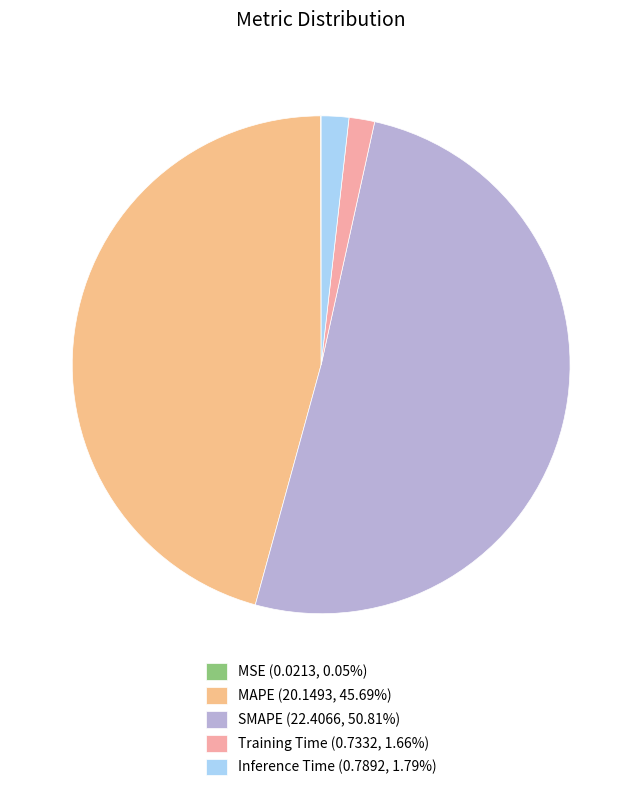

Does SMAPE represent more than half of the total?

Yes